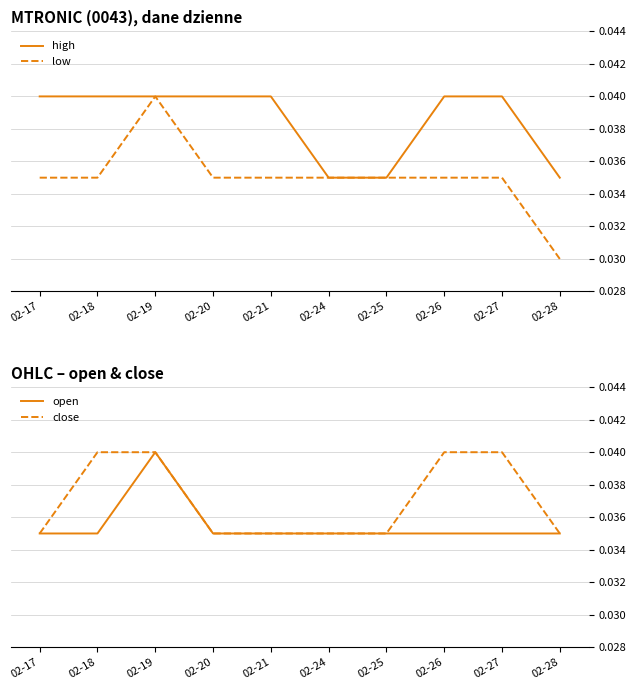

Rank the series by their maximum value, from lowest to highest.

high, low, open, close